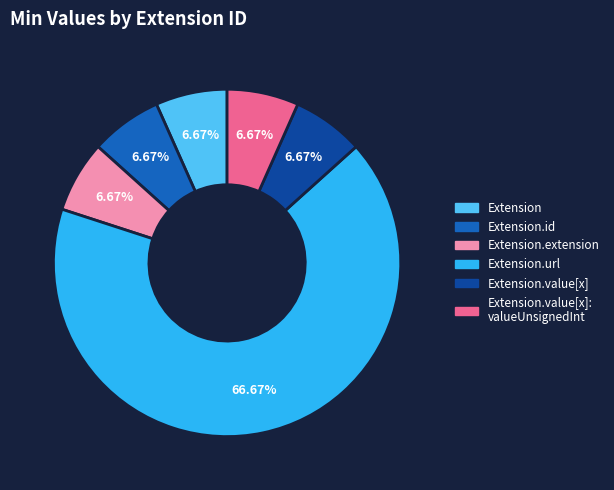

Is there any slice that represents more than half of the pie?

Yes